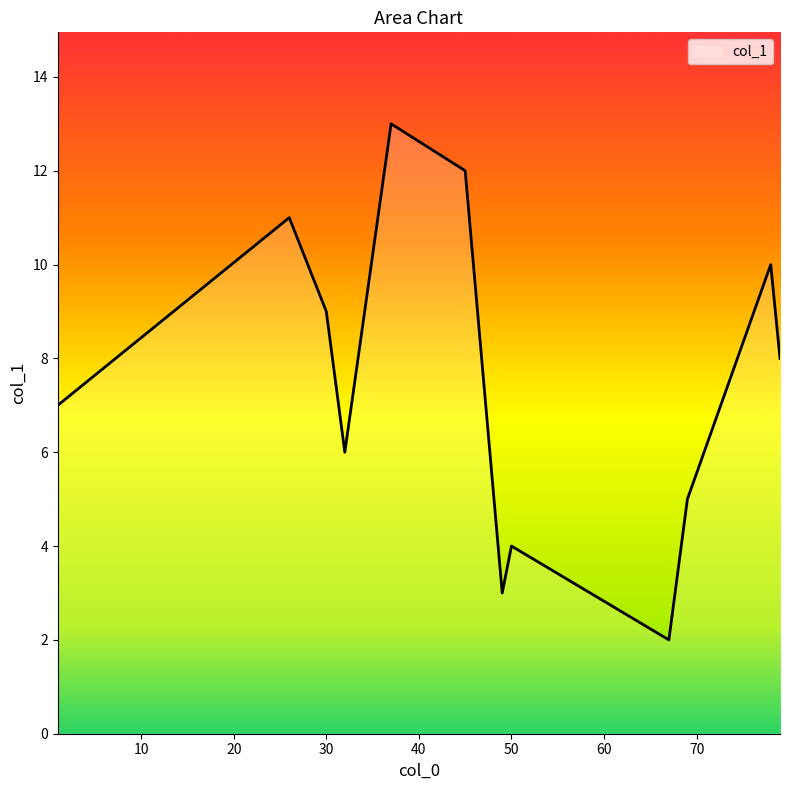

What is the smallest value displayed?

2.0